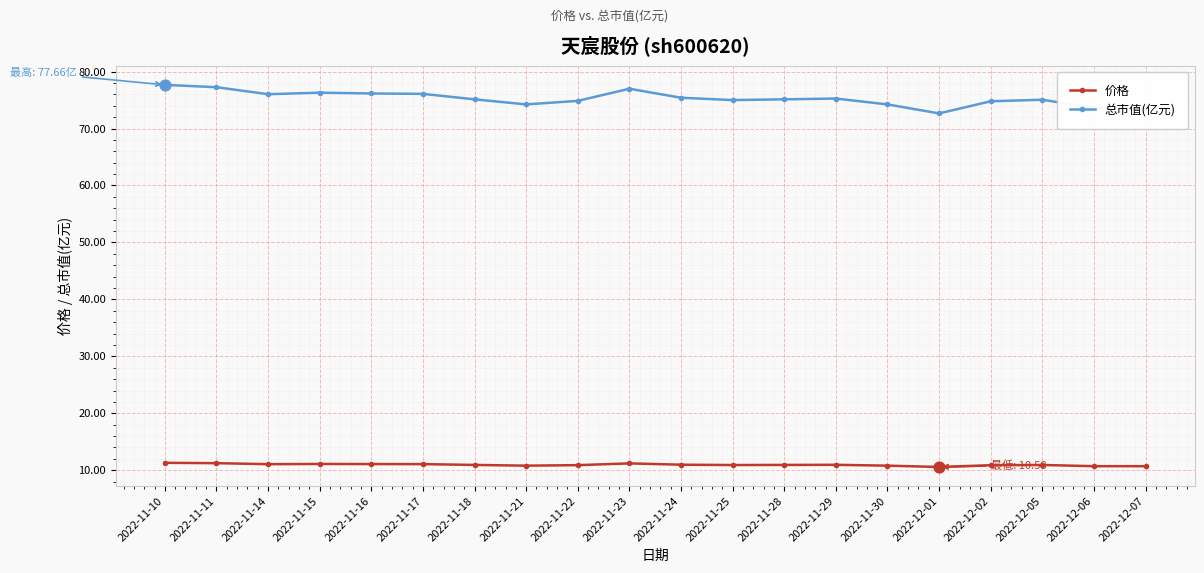

Which series has the largest total across all categories?

总市值(亿元)